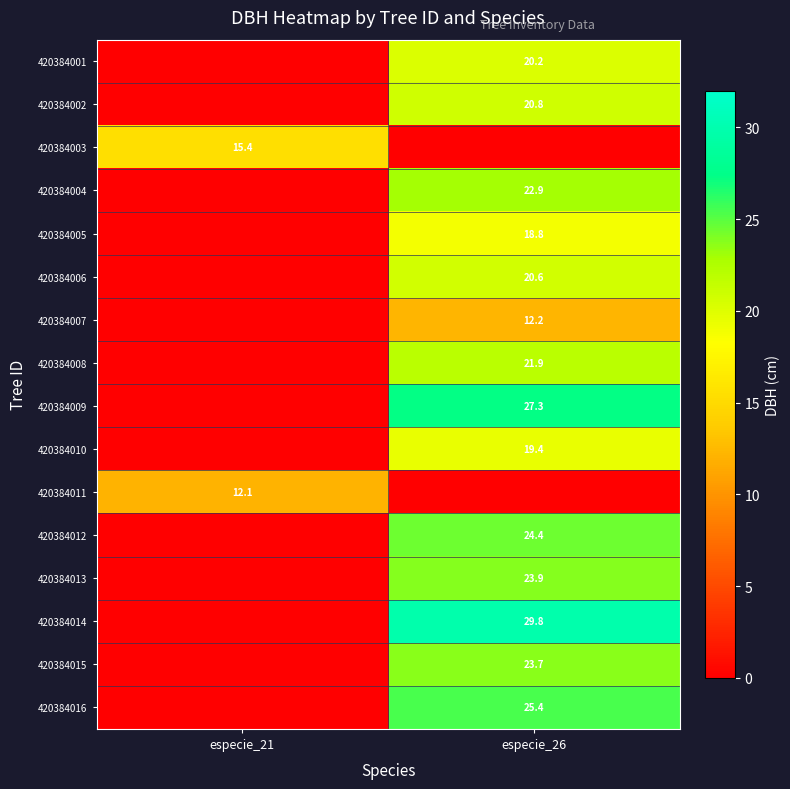

The 420384015 series shows 23.7 at especie_26. True or false?

True